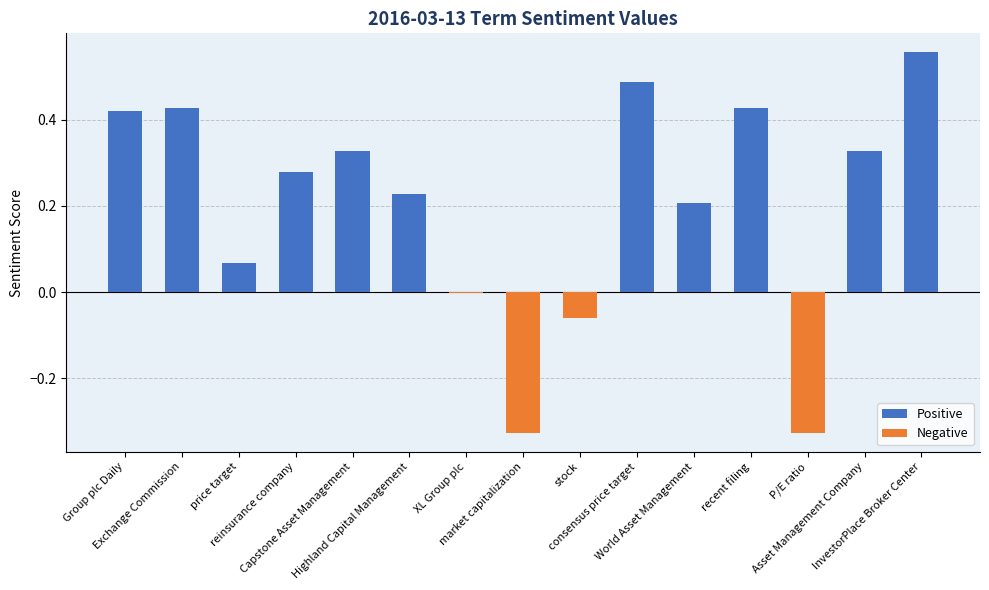

How many Positive values are between 0 and 1?

11